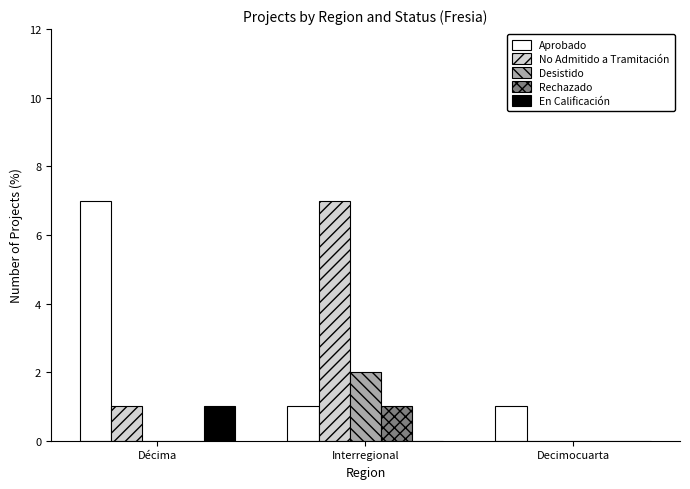

What is the sum of the Aprobado values at Interregional and Decimocuarta?

2